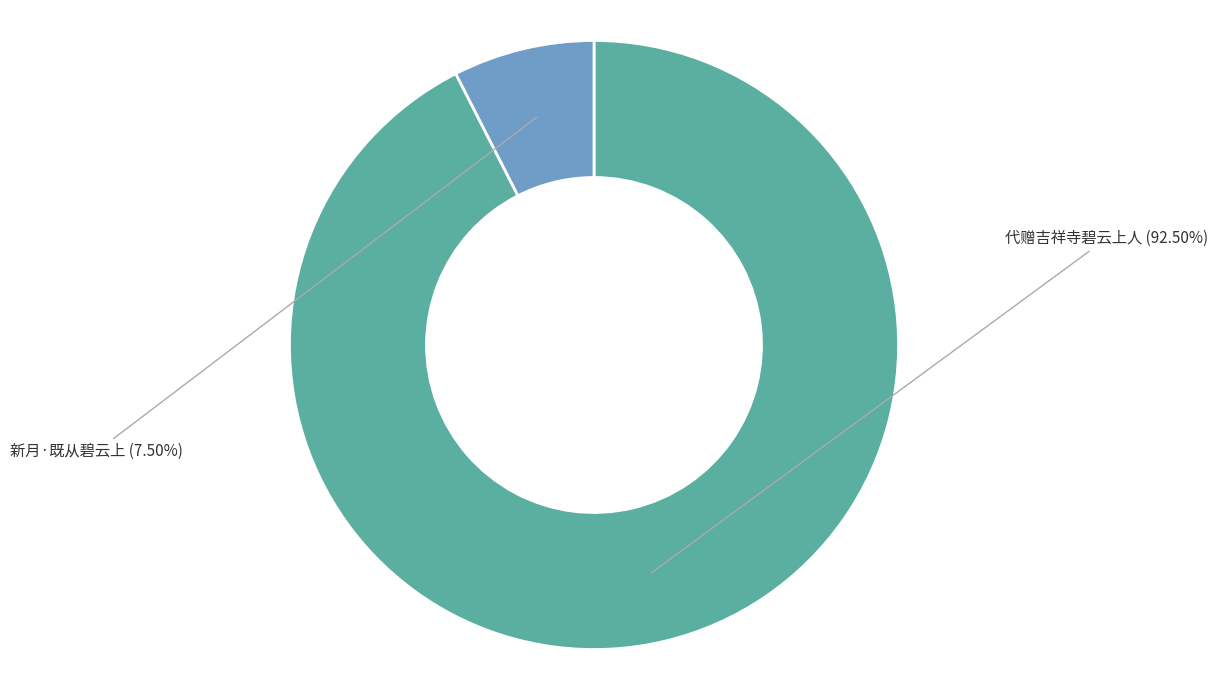

Is there any slice that represents more than half of the pie?

Yes